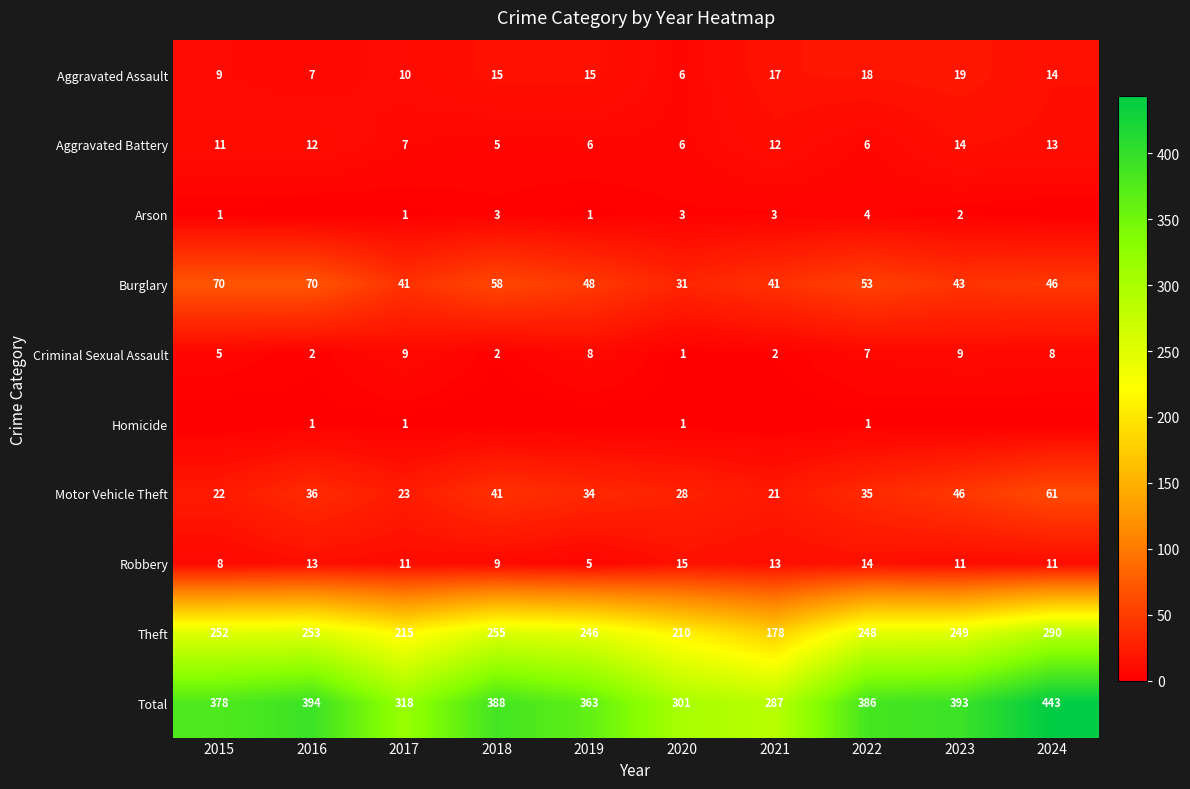

What is the maximum value shown in the chart?

443